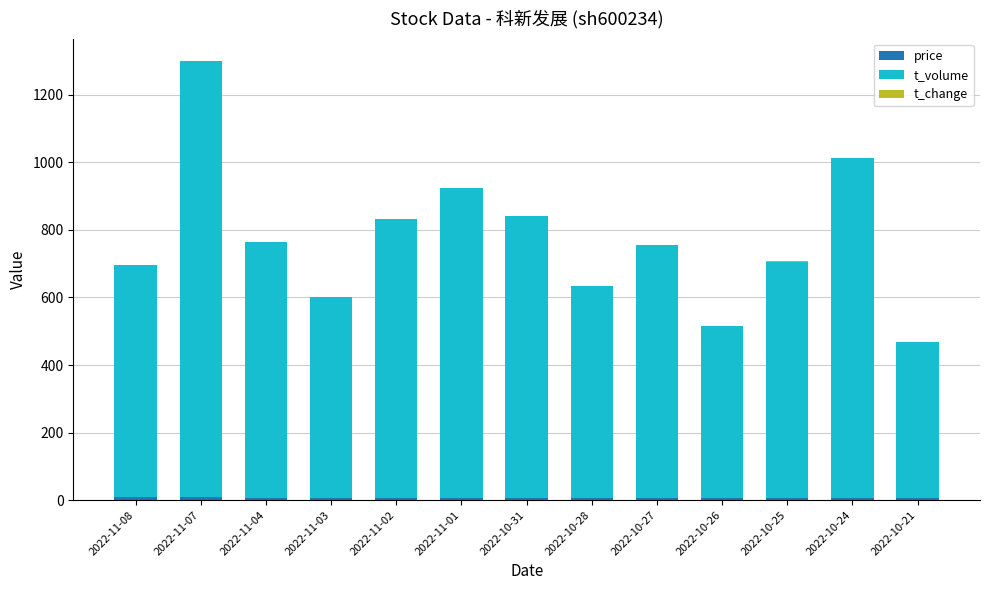

Are the bars grouped side by side (vs. stacked)?

No